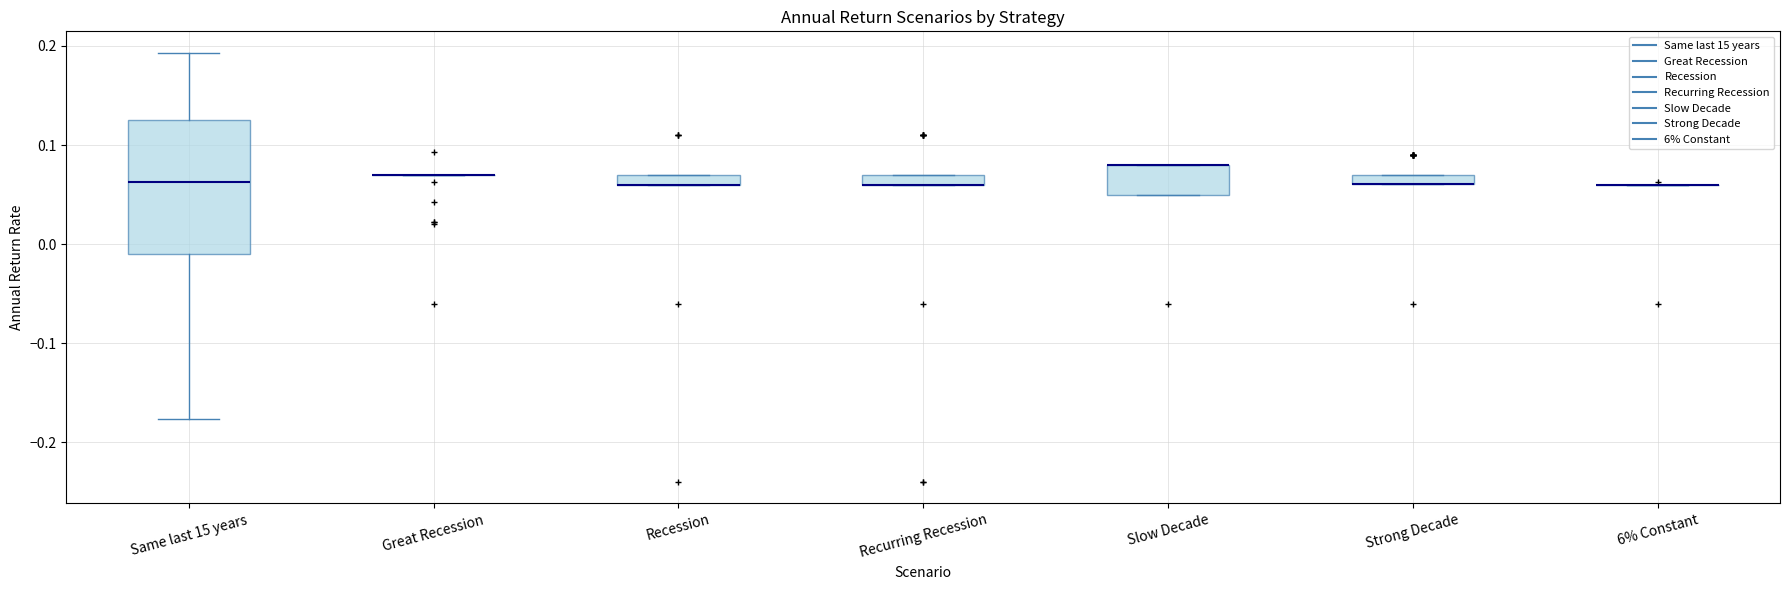

Where is the lower edge of the box for Slow Decade on the y-axis? The values are not printed on the chart, so give them approximately, as read against the axis.

0.05